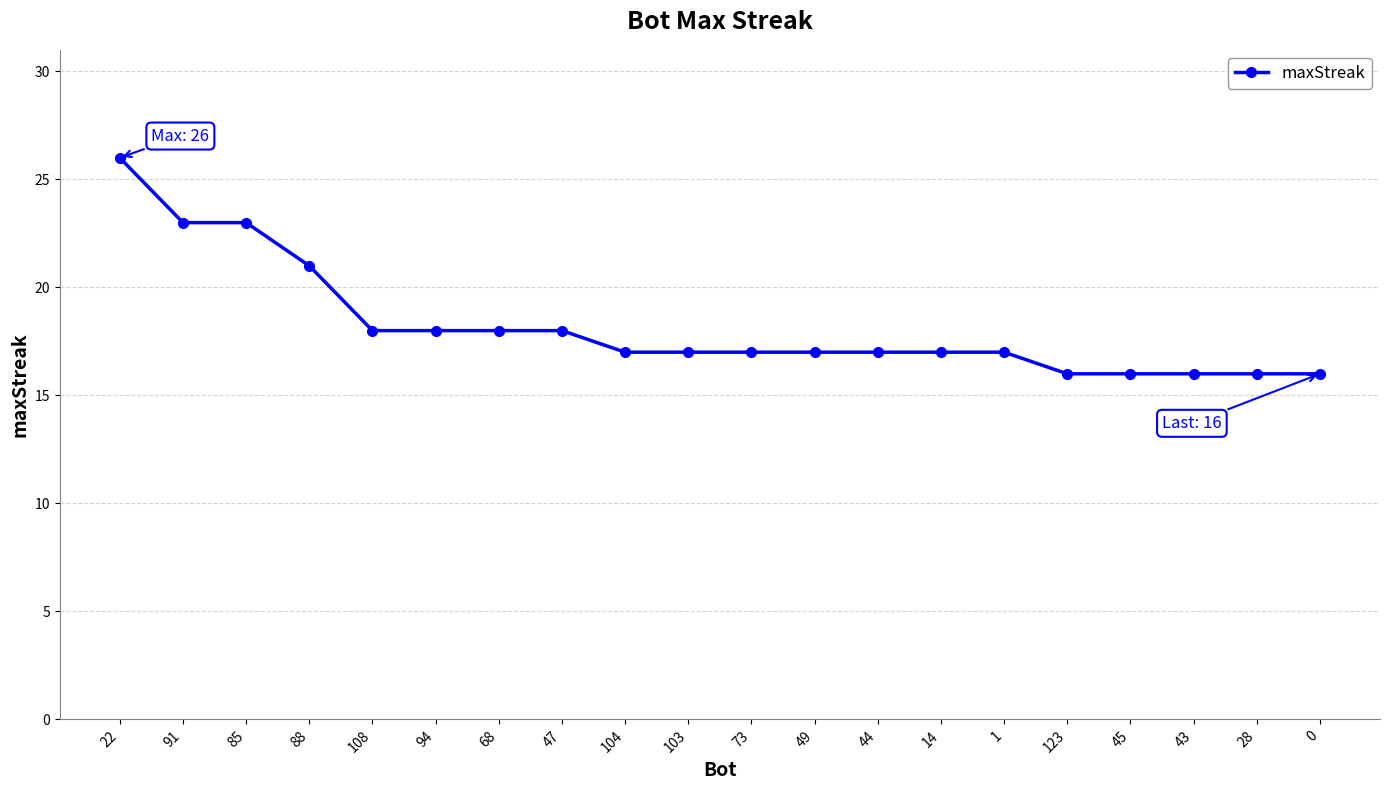

What is the change in value from 91 to 44?

-6